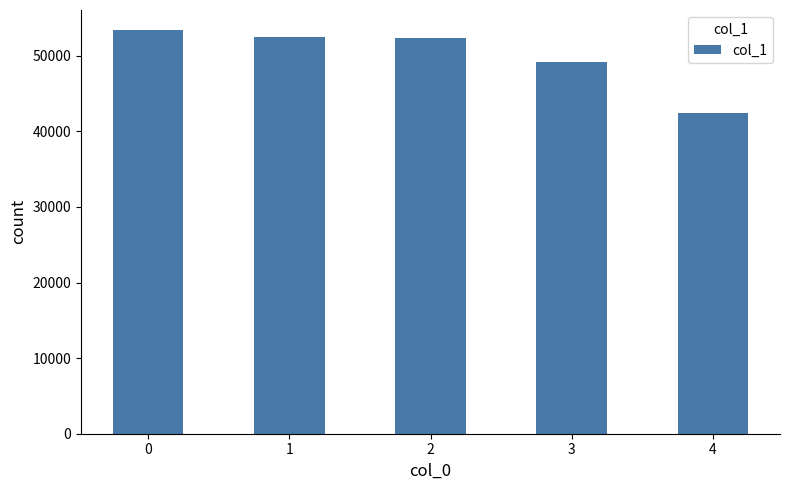

What is the difference between the values at 0 and 4?

10914